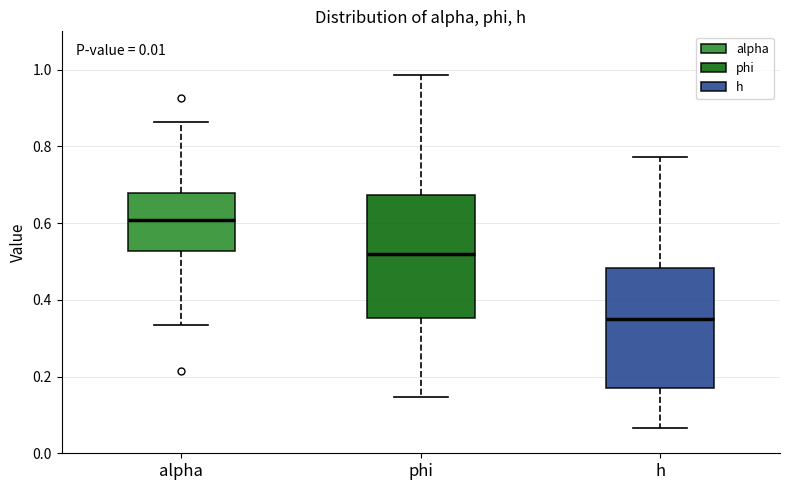

Reading left to right, read every box against the y-axis: the position of its median line, the range the box covers, and the ends of its whiskers. The values are not printed on the chart, so give them approximately, as read against the axis.

alpha: median 0.60, box 0.52 to 0.68, whiskers 0.34 to 0.86
phi: median 0.52, box 0.36 to 0.68, whiskers 0.14 to 0.98
h: median 0.34, box 0.16 to 0.48, whiskers 0.06 to 0.78